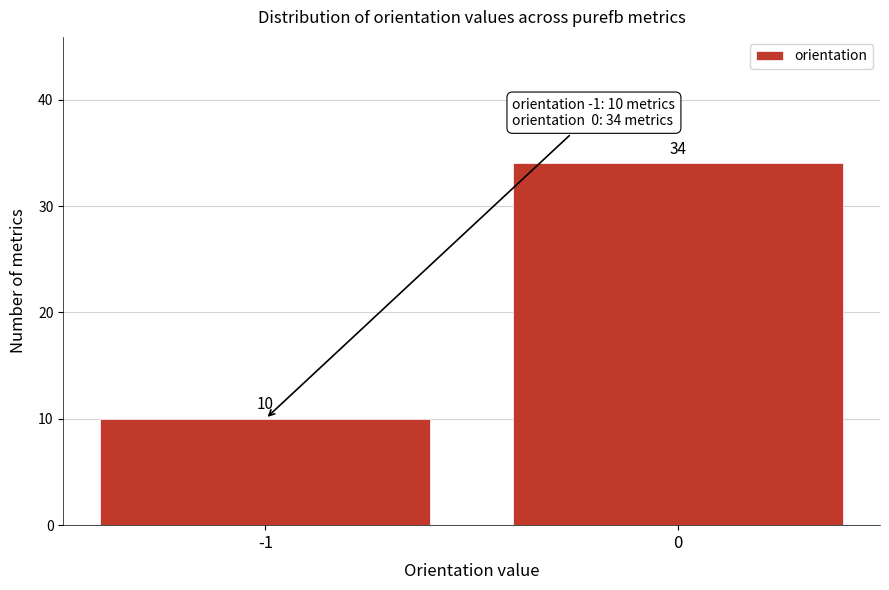

Reading left to right, transcribe all the data shown in this chart.

10	34